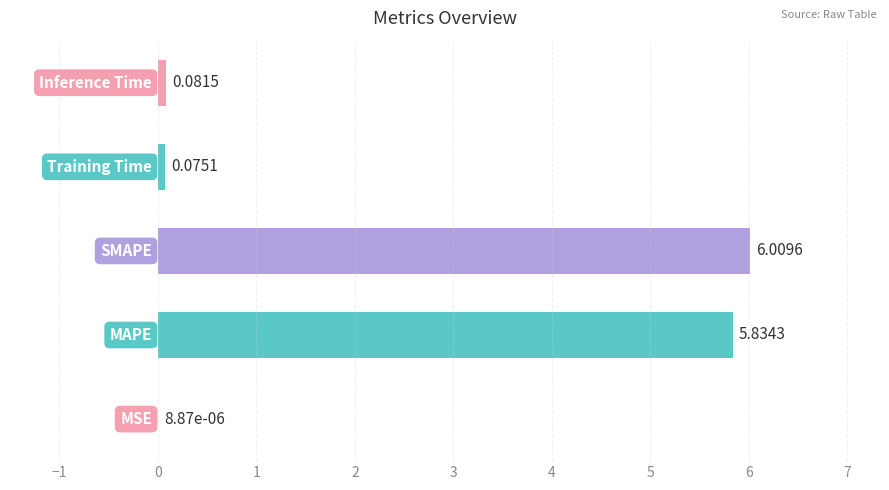

Are the bars grouped side by side (vs. stacked)?

No